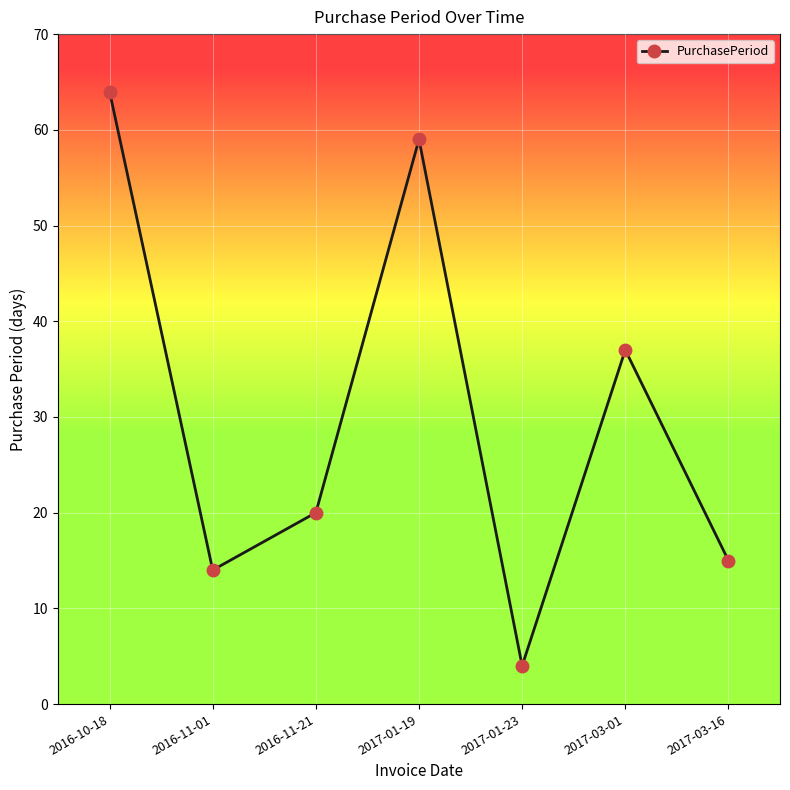

The value at 2016-11-01 is 14. True or false?

True